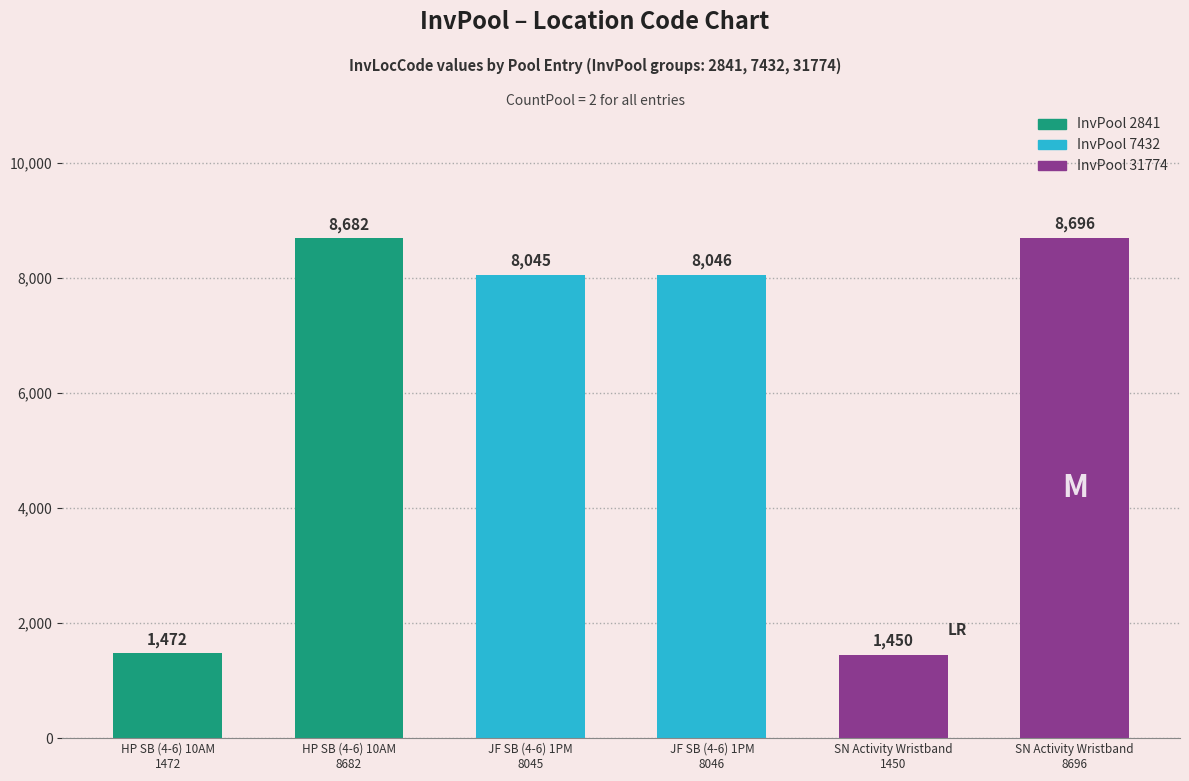

Does the chart contain any negative values?

No